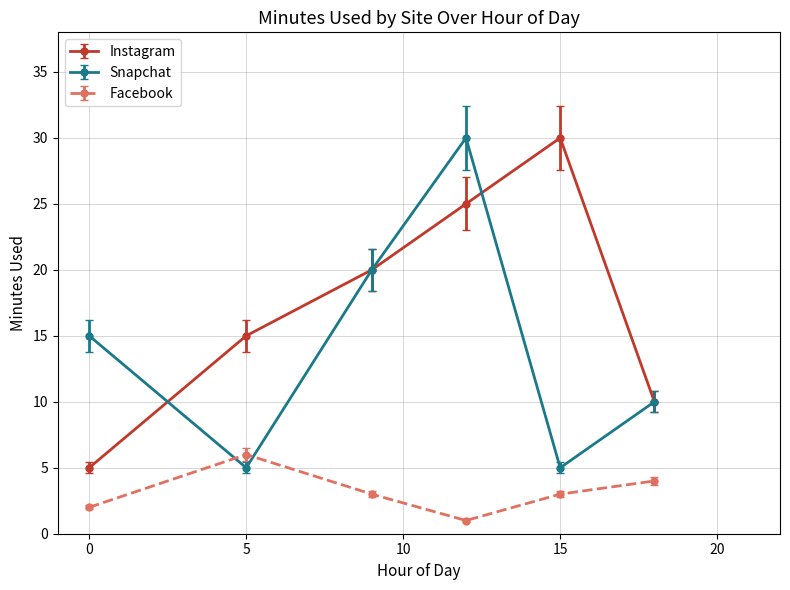

At how many categories does at least one series exceed 16?

3